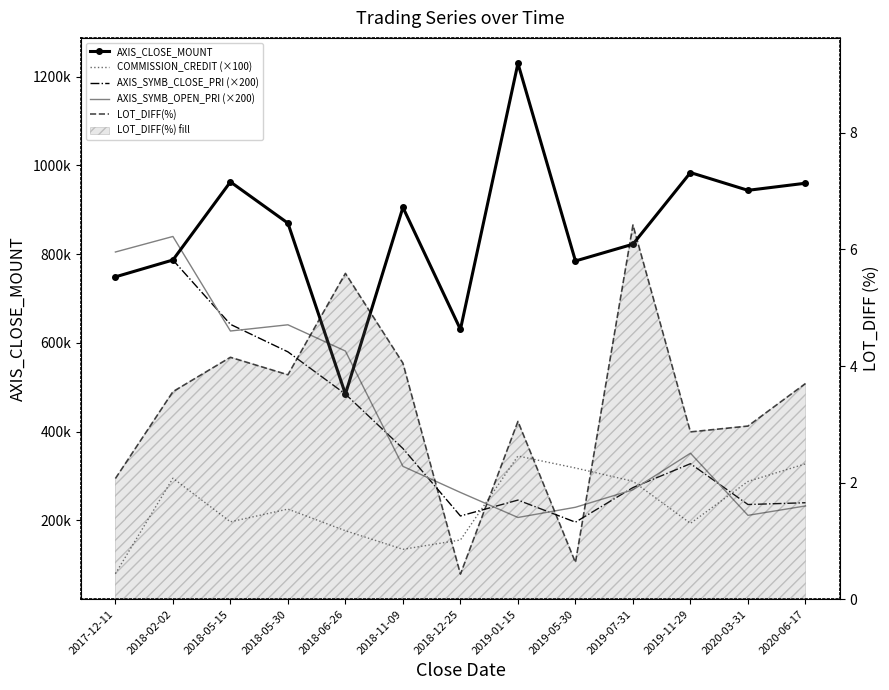

What is the difference between the LOT_DIFF(%) values at 2019-05-30 and 2019-11-29?

2.2